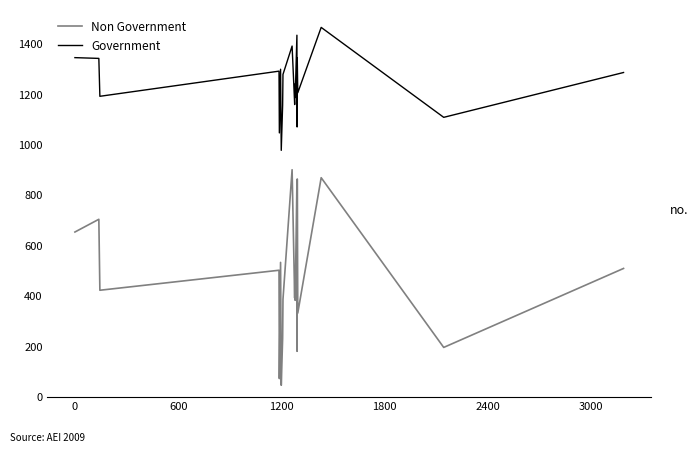

Which series has the largest total across all categories?

Government